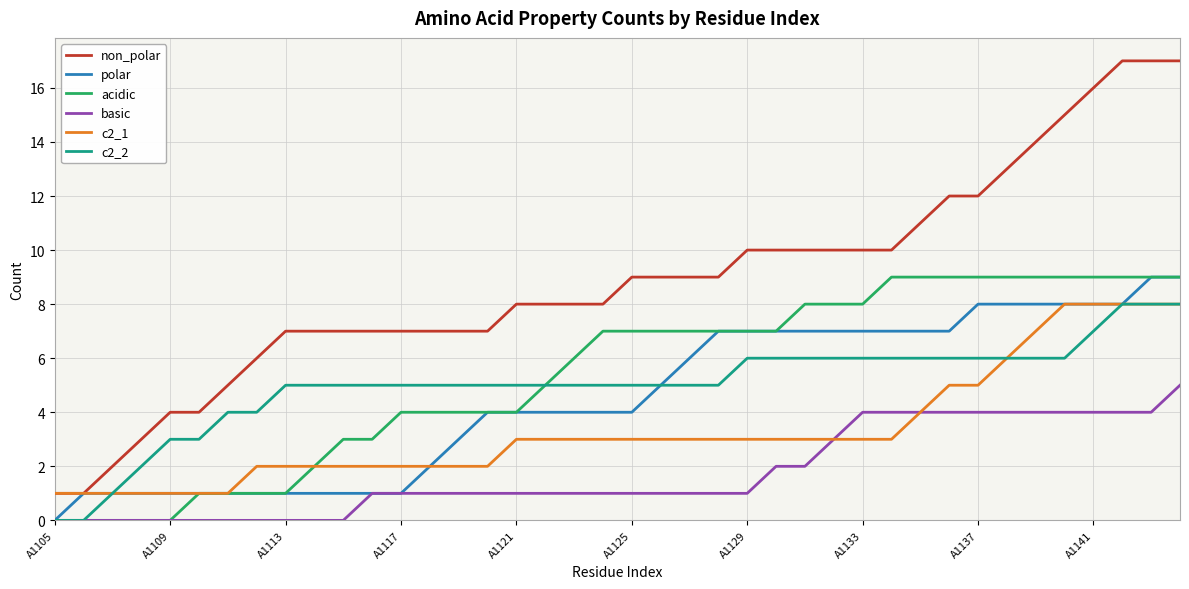

Which series has the widest spread of values?

non_polar